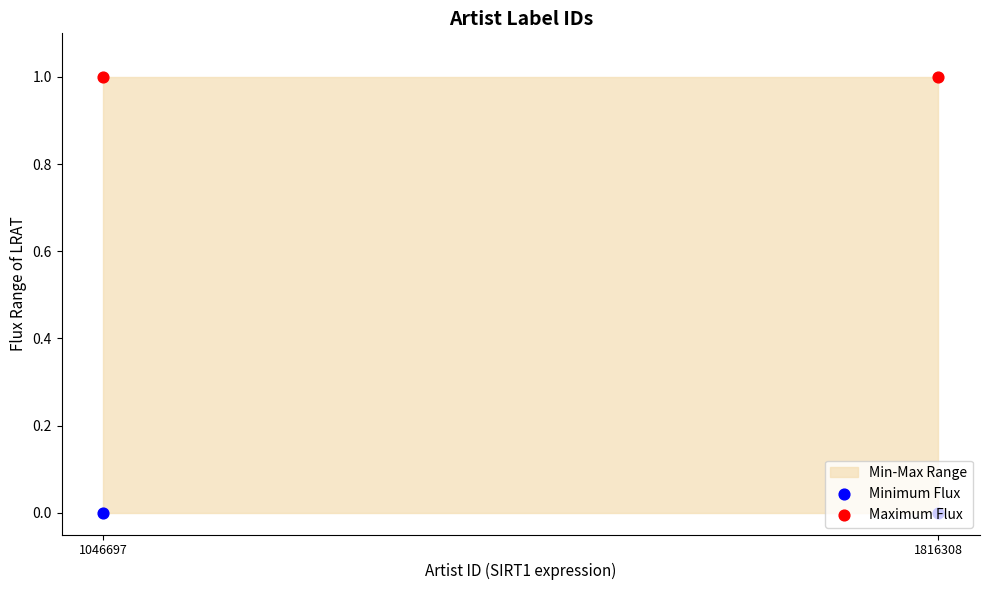

Is the value of Maximum Flux at 1046697 greater than the value of Minimum Flux at 1046697?

Yes